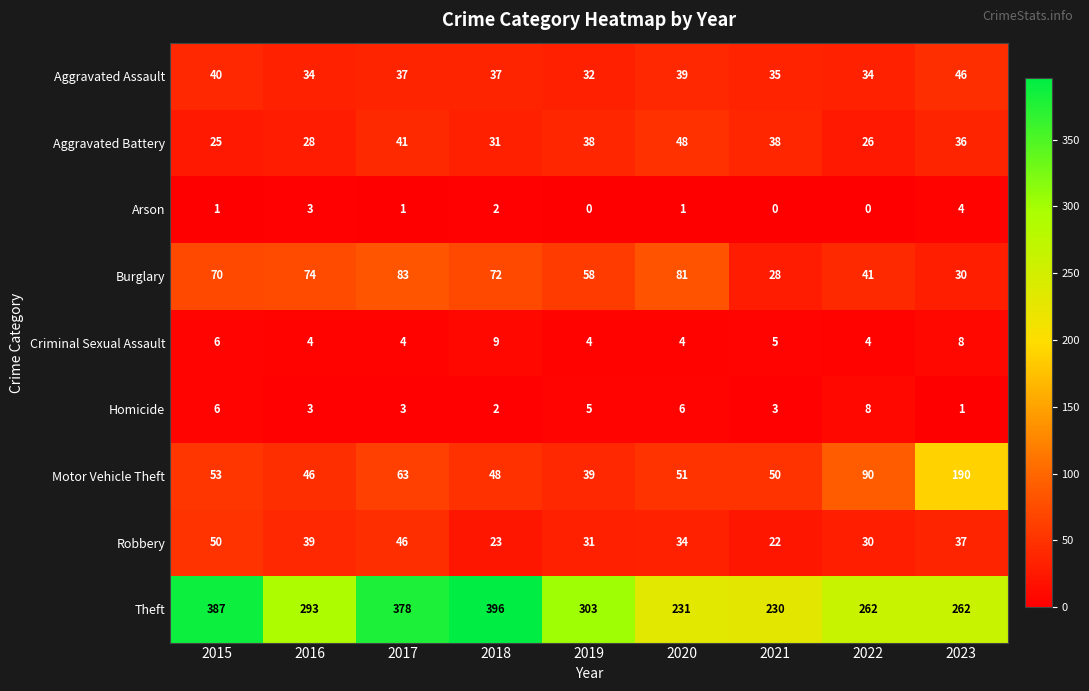

At 2021, list the series in order from largest to smallest.

Theft, Motor Vehicle Theft, Aggravated Battery, Aggravated Assault, Burglary, Robbery, Criminal Sexual Assault, Homicide, Arson